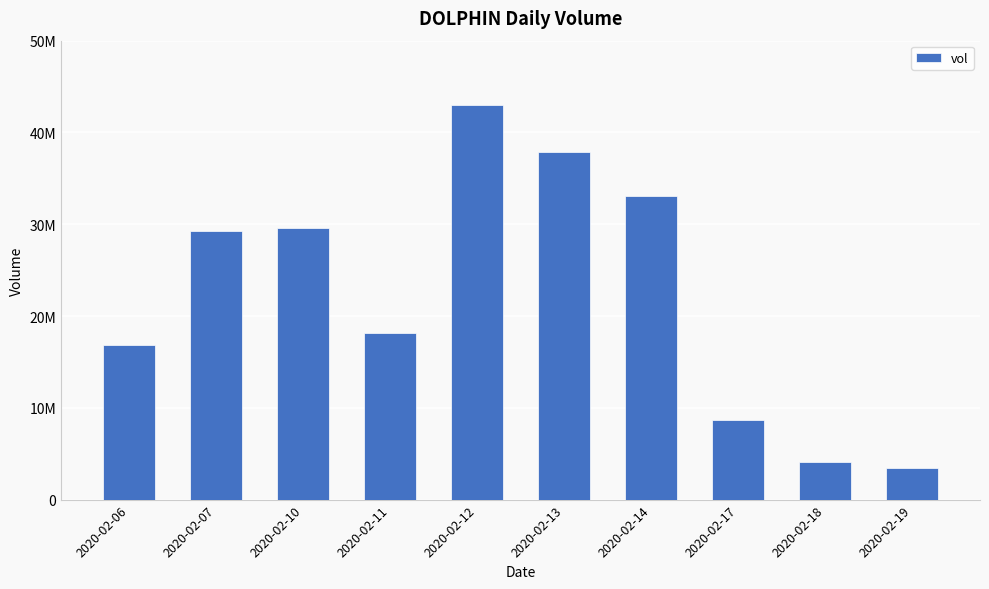

Reading left to right, what are all the values shown in this chart?

16845000	29212400	29559300	18187600	43026400	37905200	33078500	8620700	4080700	3488400